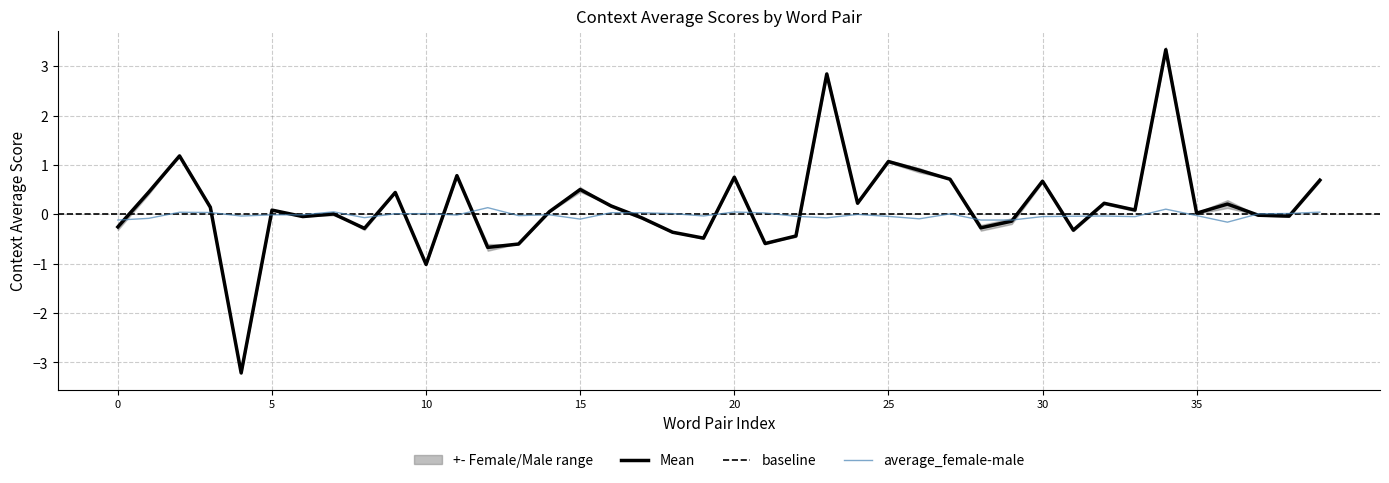

What is the maximum value for Mean?

3.3